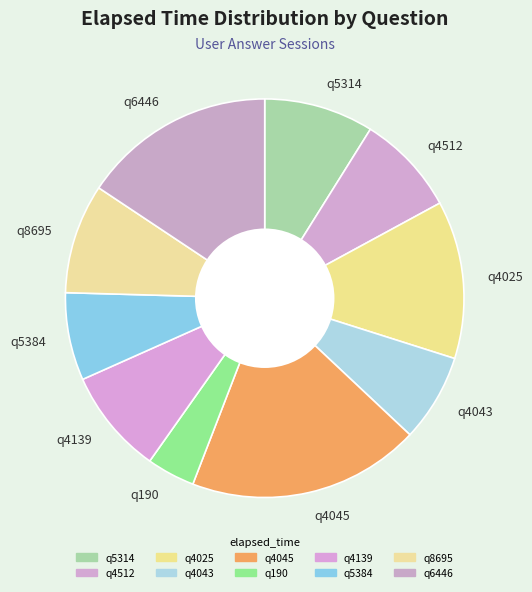

Does q4045 account for over 50% of the chart?

No